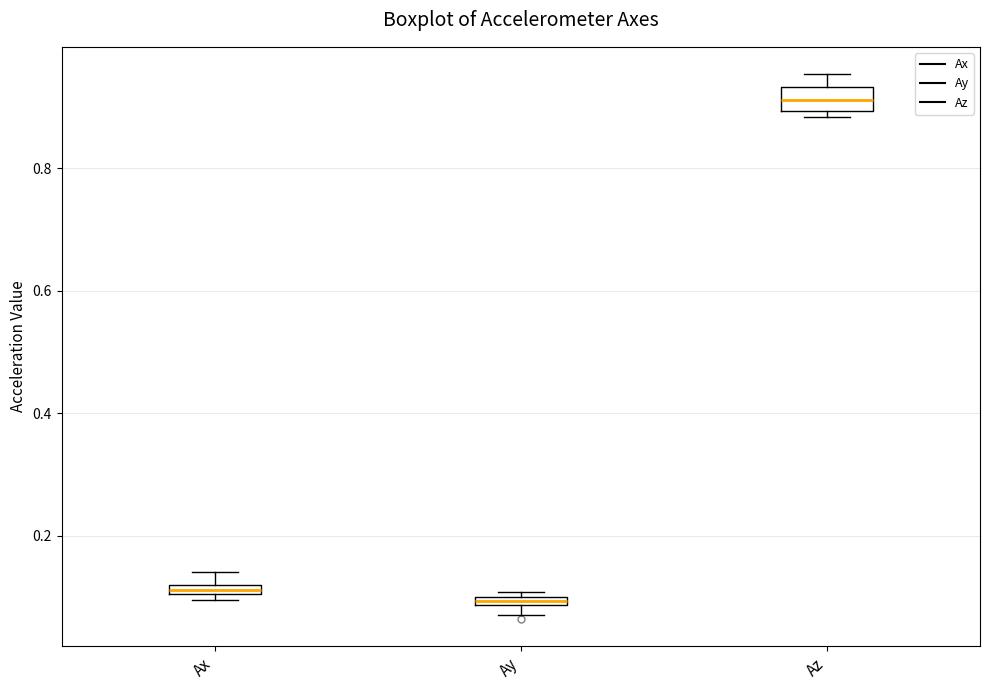

Which box has the highest median line?

Az